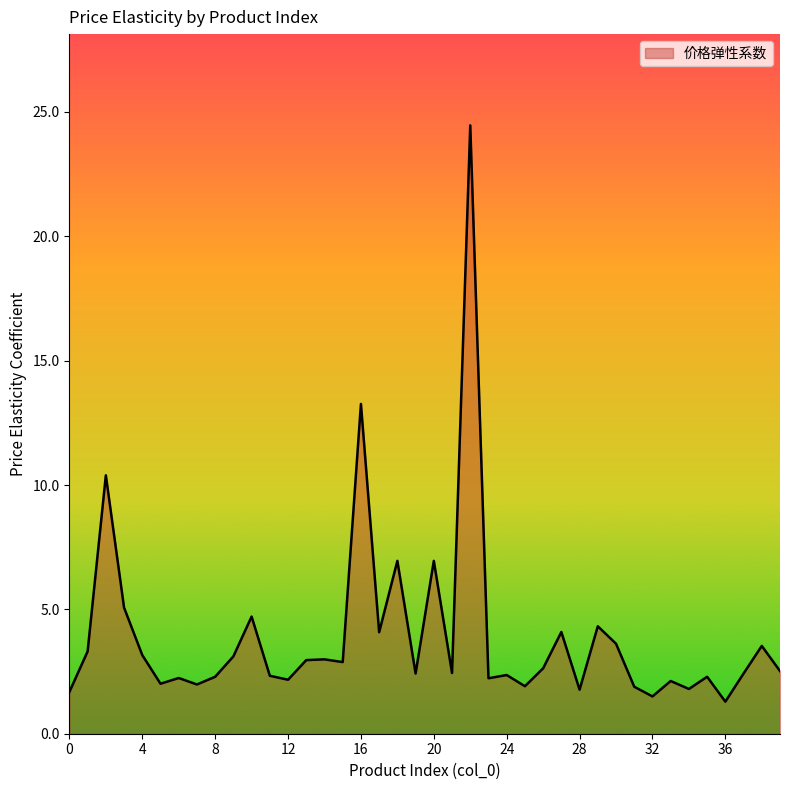

What is the difference between the maximum and minimum values?

23.2